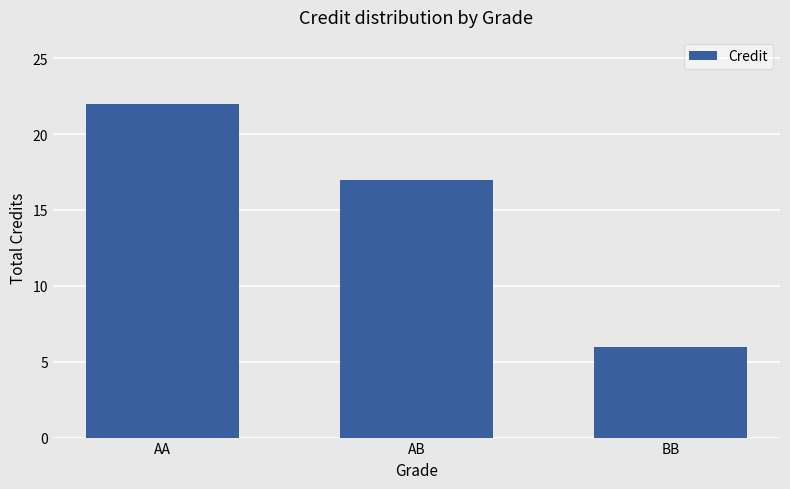

Rank the categories by value from highest to lowest.

AA, AB, BB